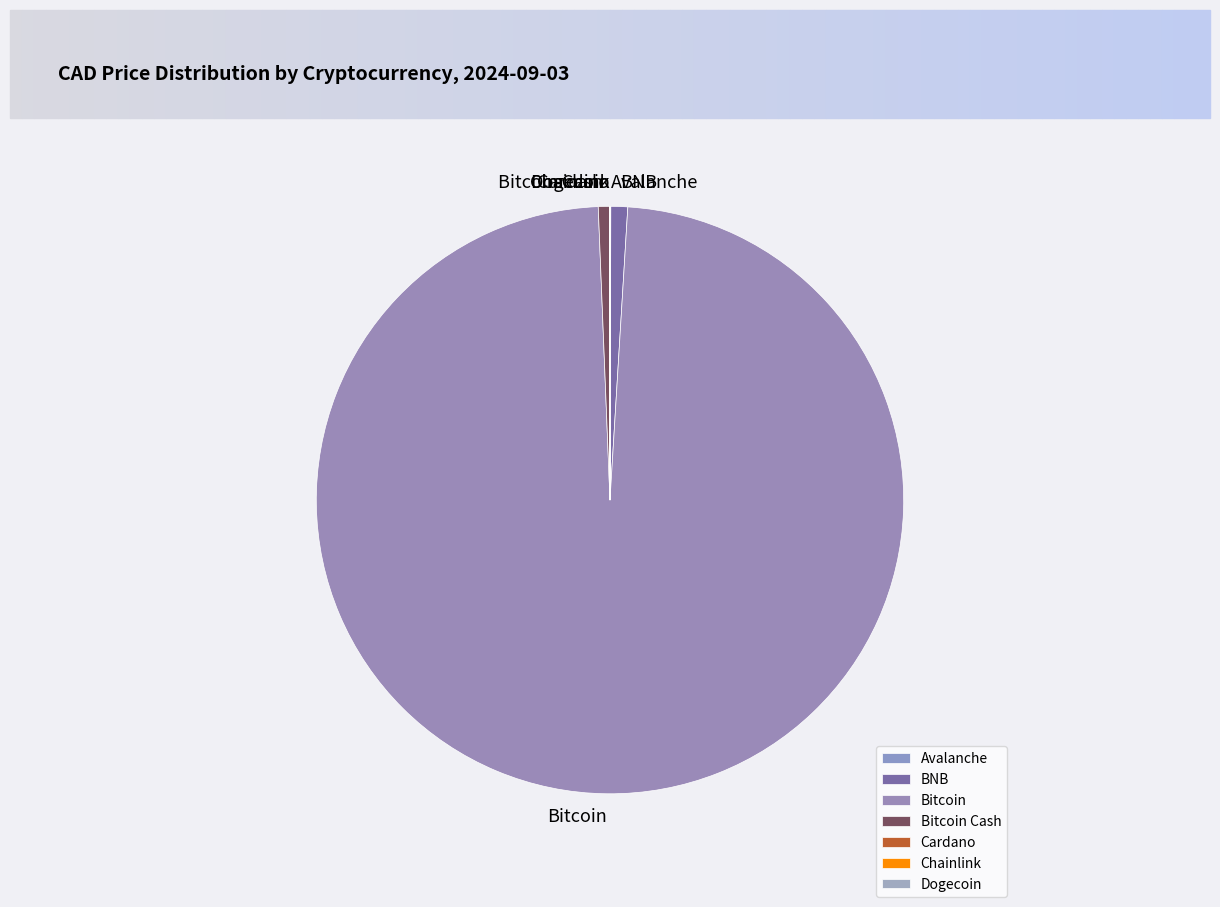

Combined, do Bitcoin and BNB account for over 50%?

Yes